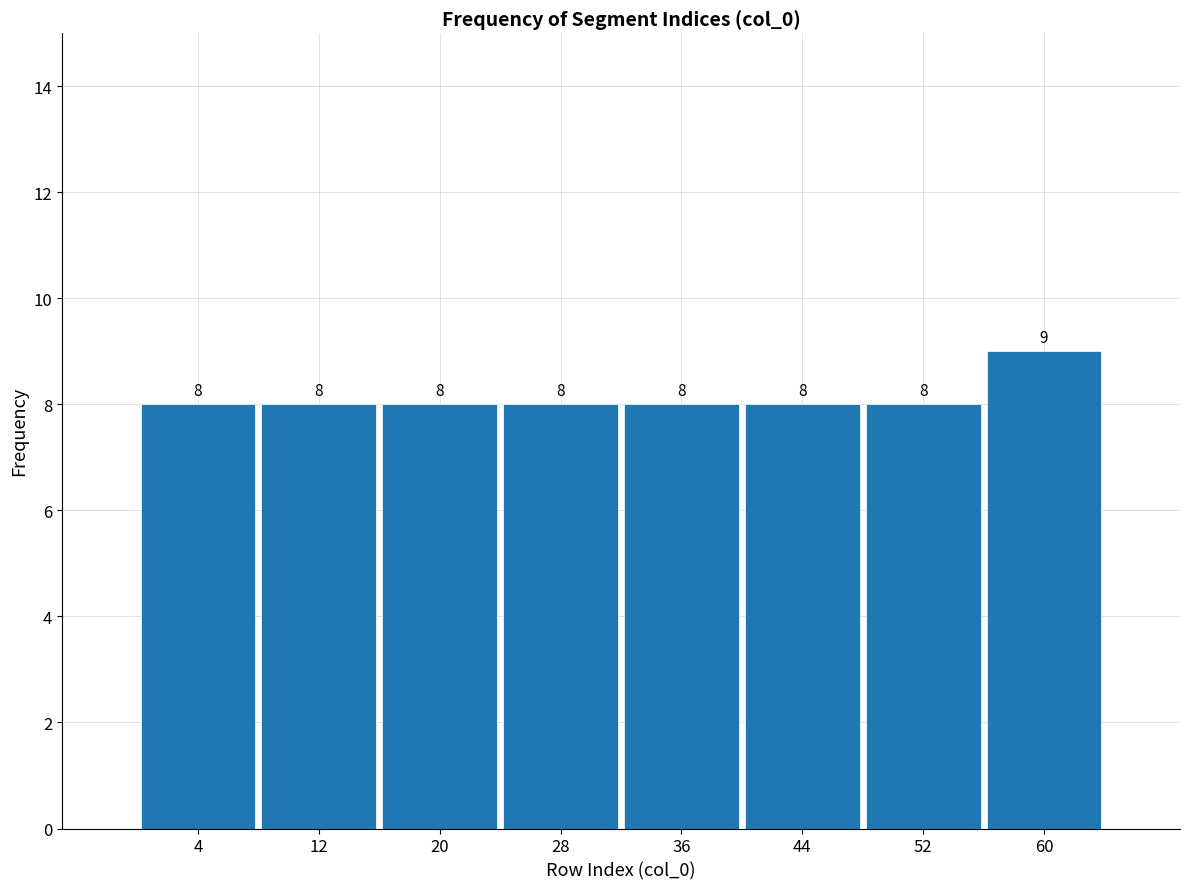

Reading right to left, what are all the values shown in this chart?

9	8	8	8	8	8	8	8